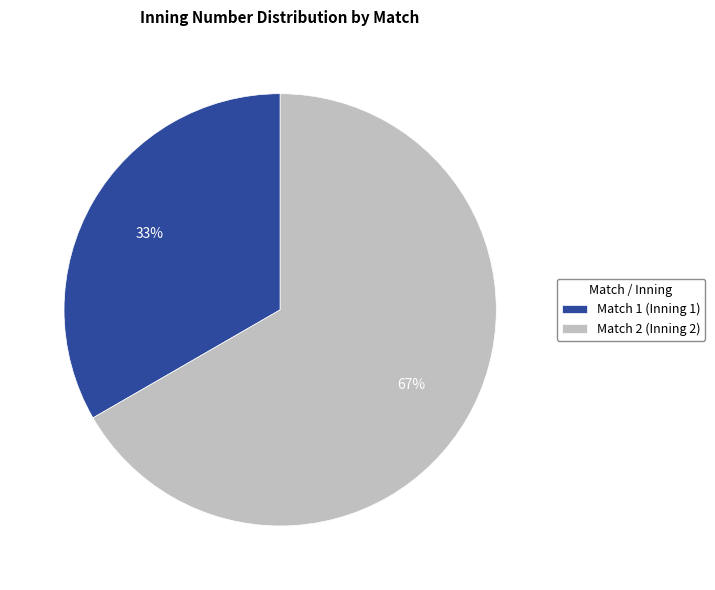

Count the number of slices in the pie.

2